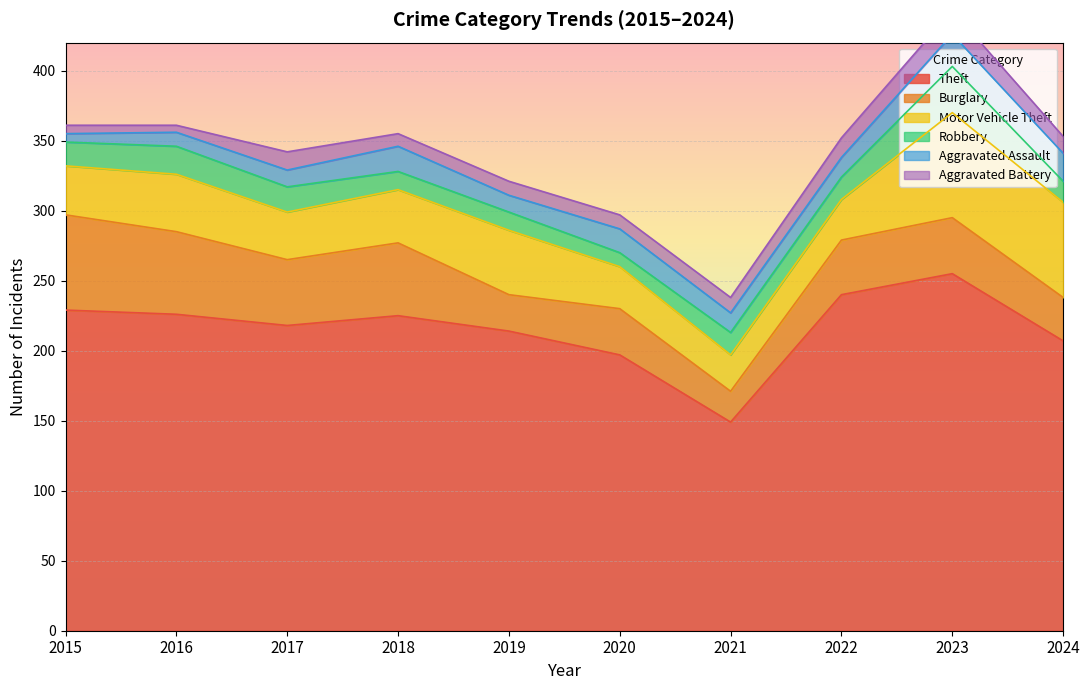

Between which two adjacent categories do Motor Vehicle Theft and Burglary first intersect?

2018 and 2019